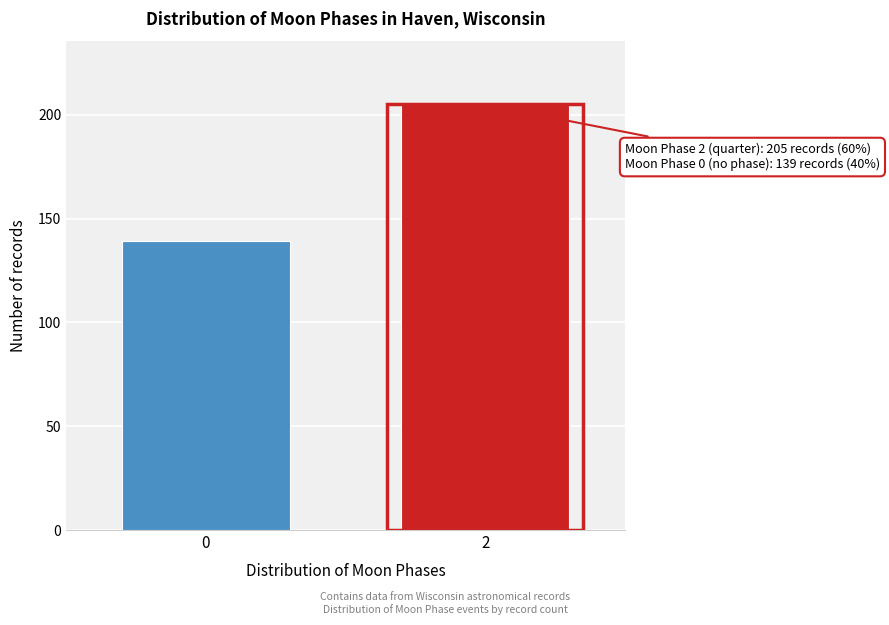

Reading right to left, what are all the values shown in this chart?

2=205	0=139